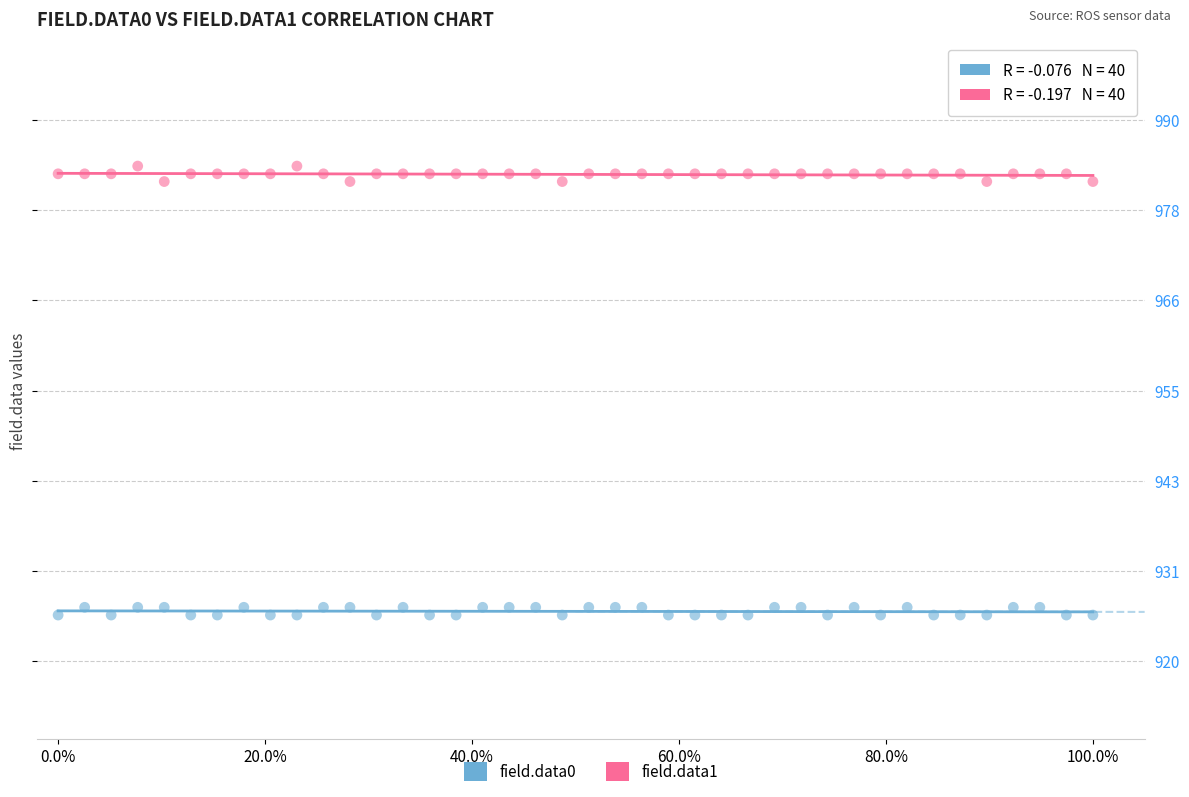

Across all data points, what is the range of Y values (max minus min)?

58